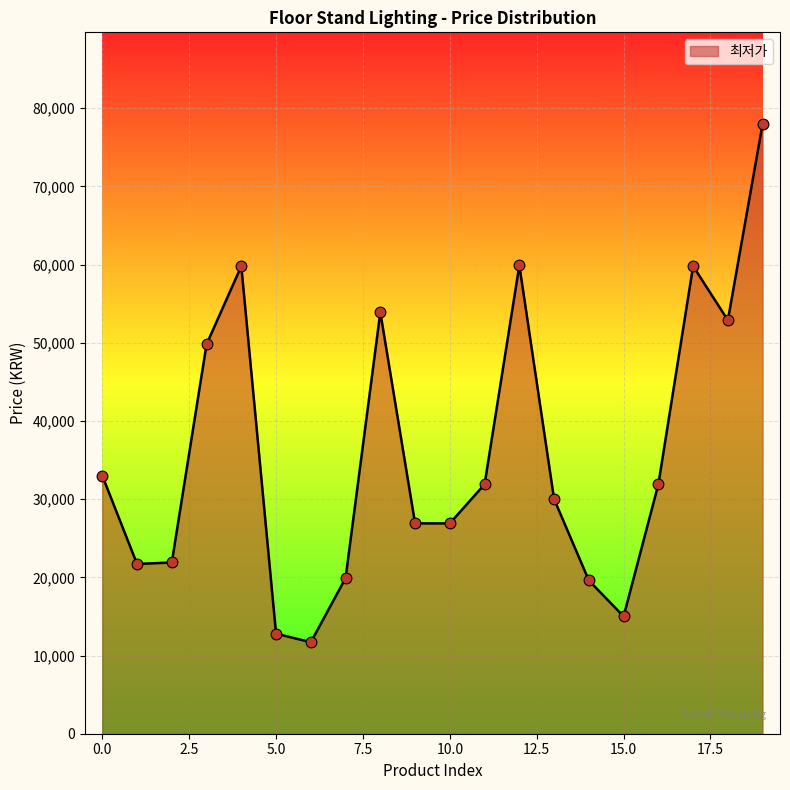

What is the difference between the maximum and minimum values?

66300